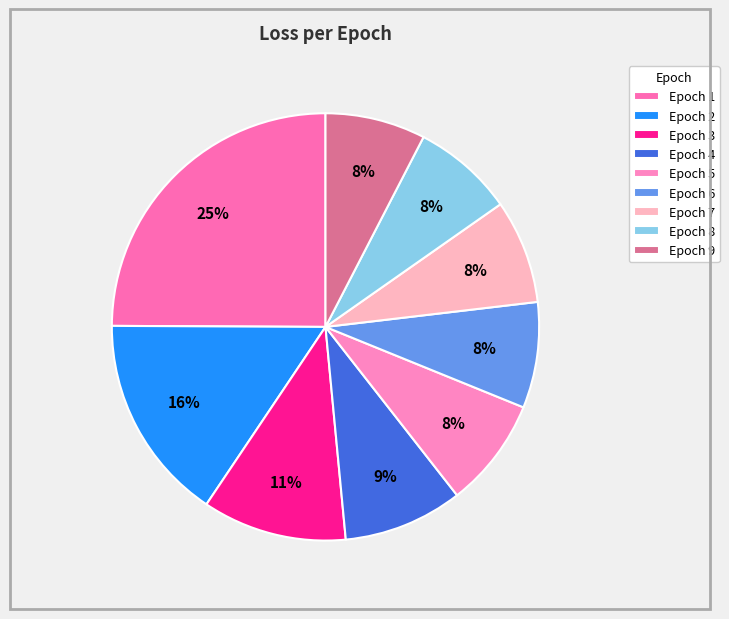

Count the number of slices in the pie.

9